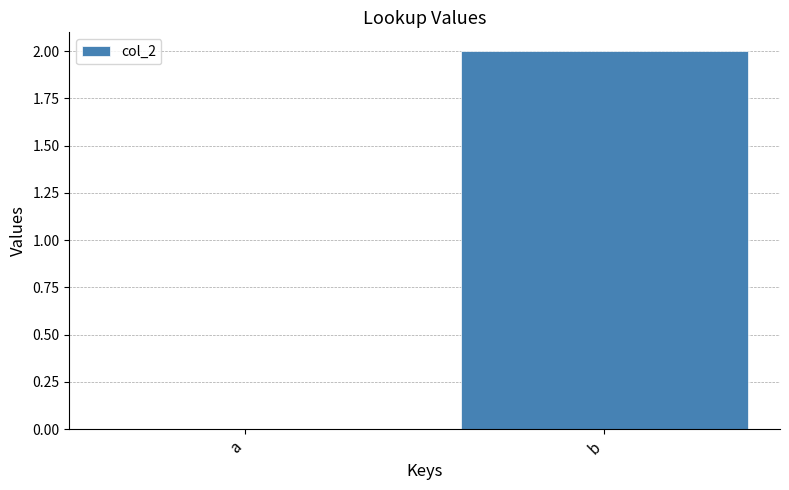

Reading left to right, transcribe all the data shown in this chart.

0	2